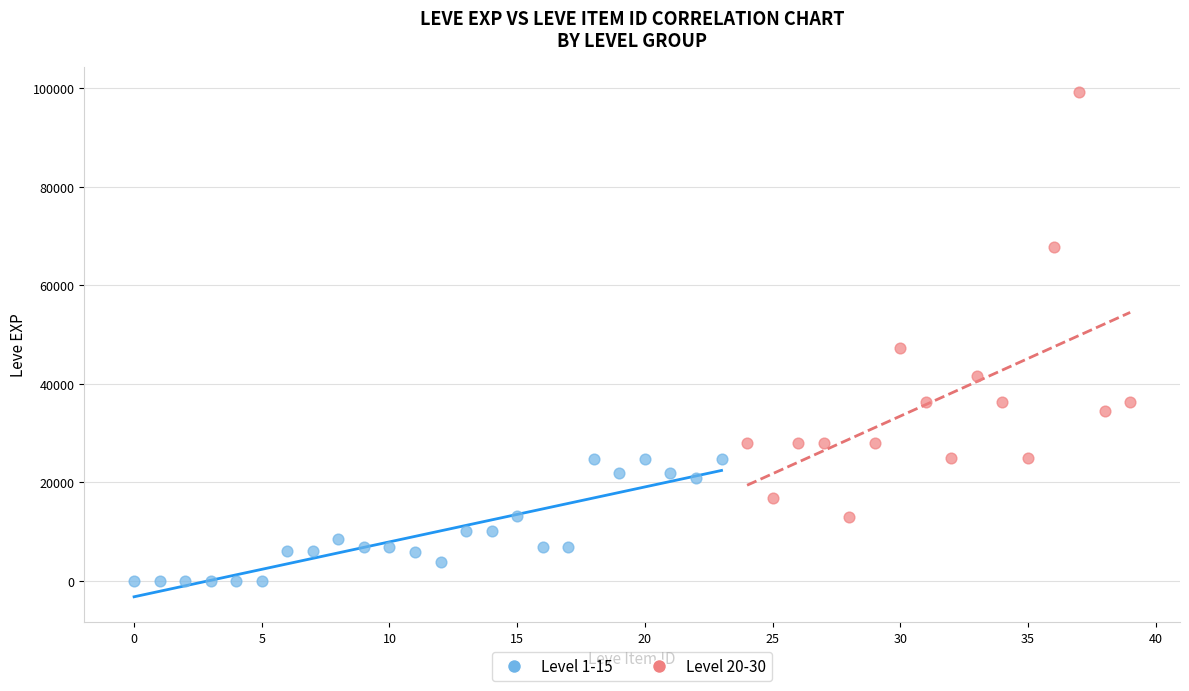

Which series reaches the maximum Y coordinate?

Level 20-30